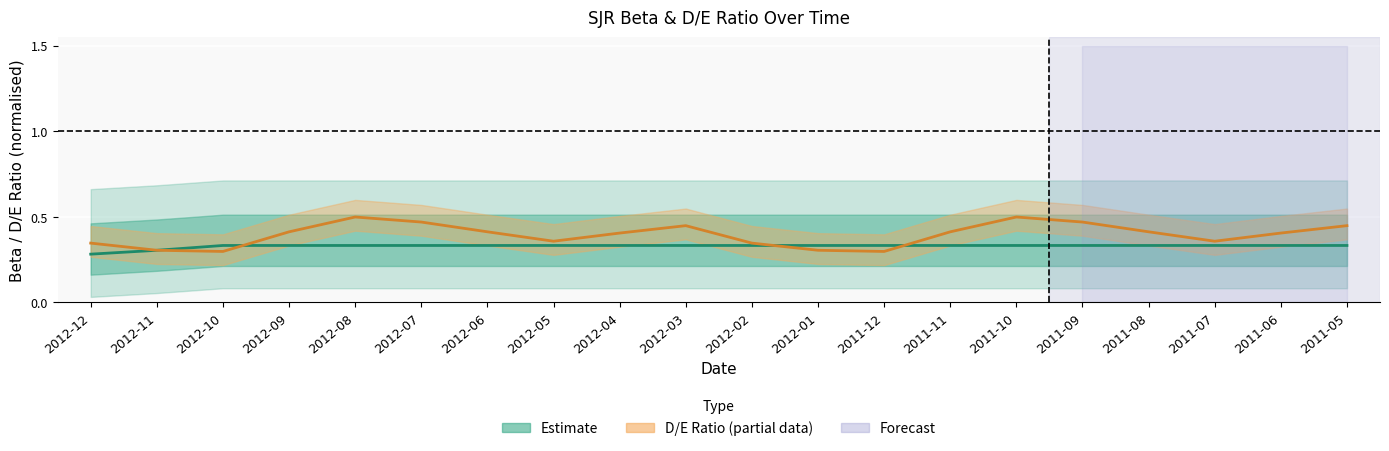

What is the lowest value of the D/E Ratio (norm.) series?

0.3